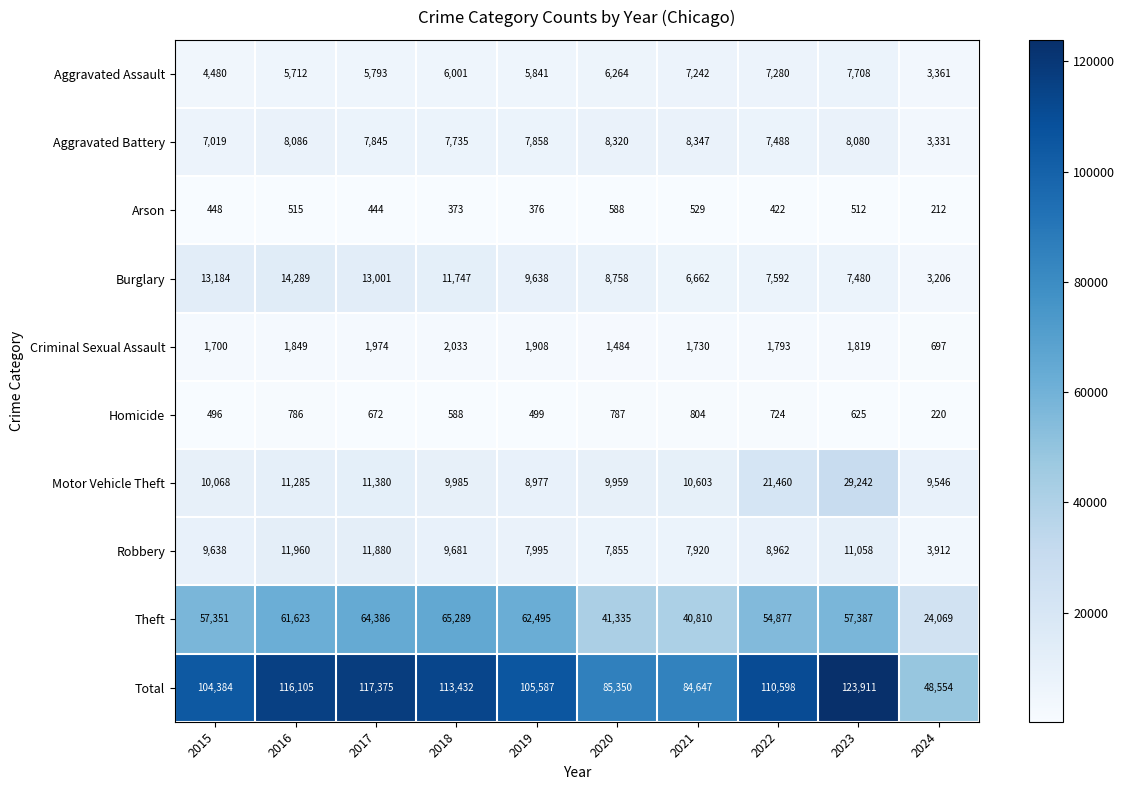

True or false: Homicide has a value of 1094 at 2021.

False